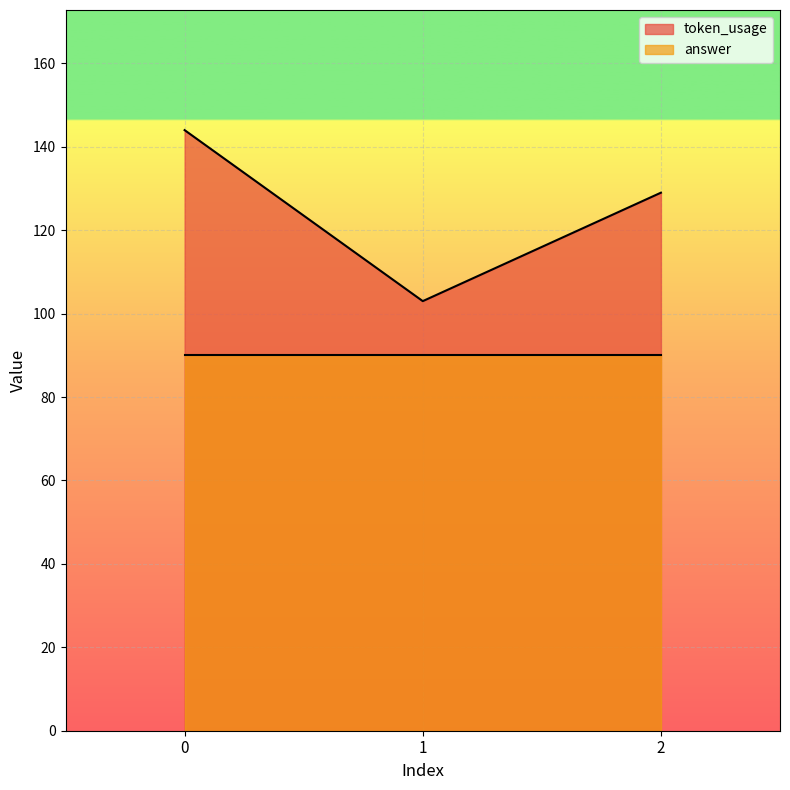

The value at 2 is 129. True or false?

True